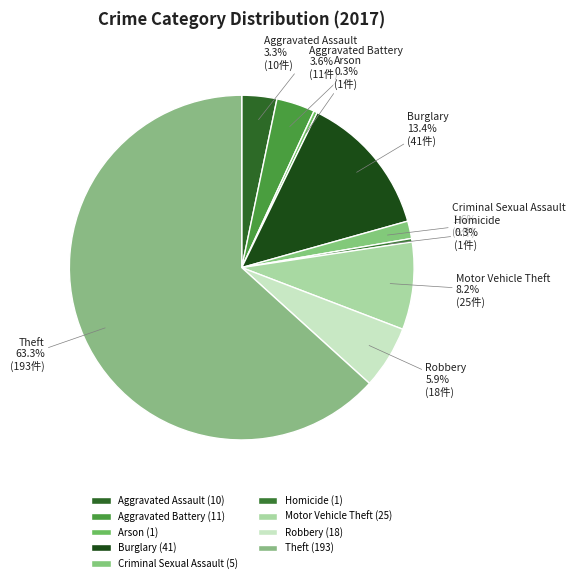

Does Theft account for over 50% of the chart?

Yes